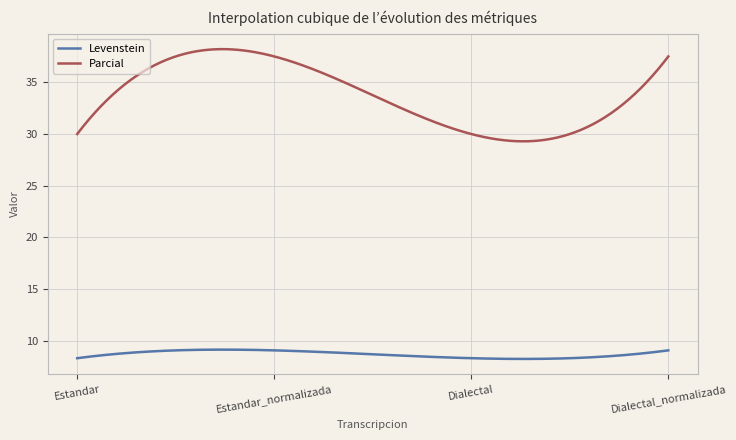

What is the average value of the Levenstein series?

8.7